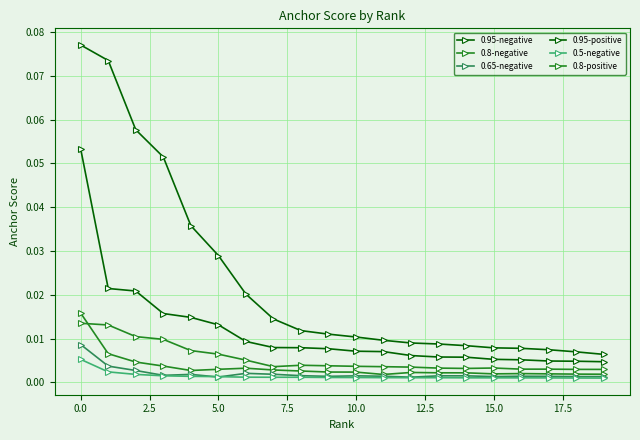

What is the label of the 2nd point from the right?

18